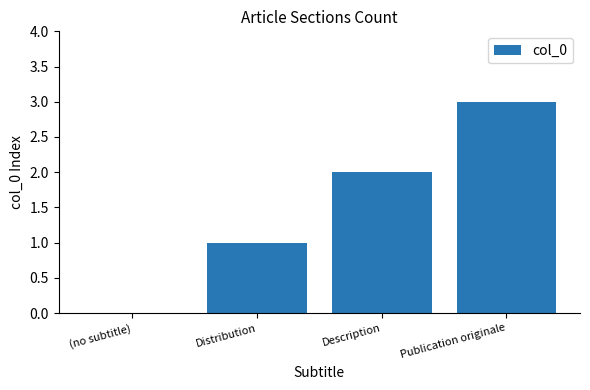

What is the maximum value shown in the chart?

3